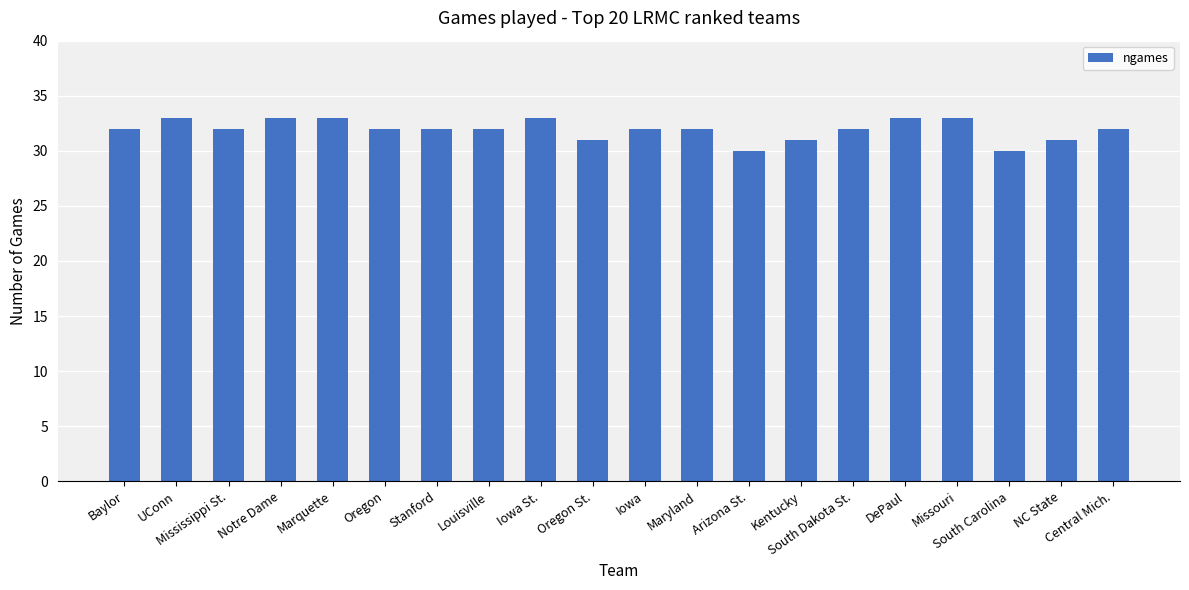

What is the maximum value shown in the chart?

33